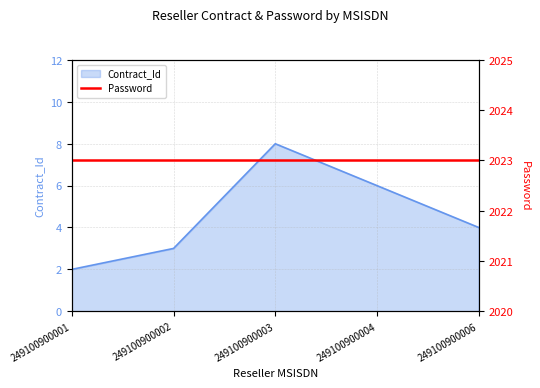

Reading right to left, what are all the values shown in this chart?

249100900006=4	249100900004=6	249100900003=8	249100900002=3	249100900001=2